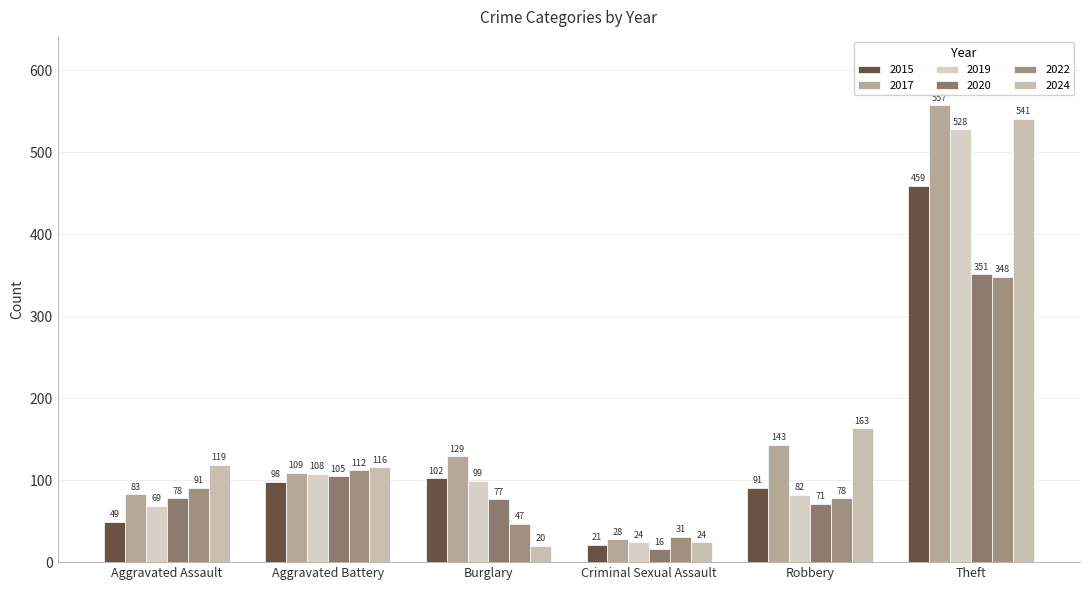

What is the minimum value for 2022?

31